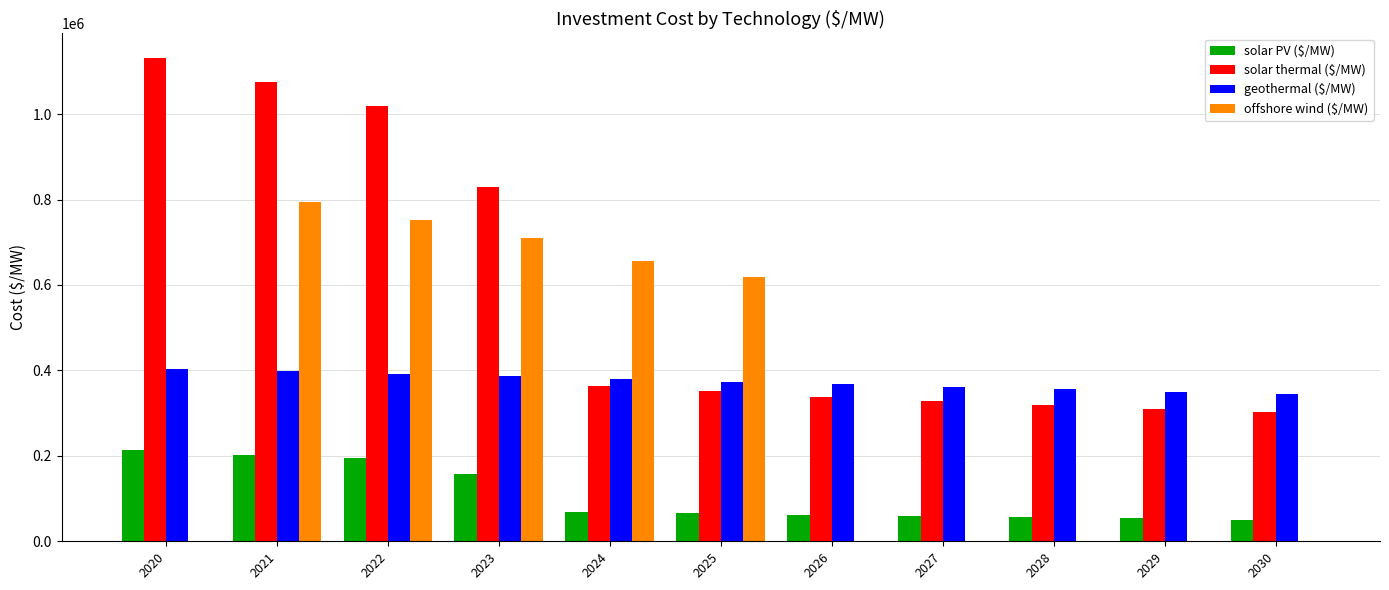

Is the value of geothermal ($/MW) at 2023 greater than the value of offshore wind ($/MW) at 2028?

Yes